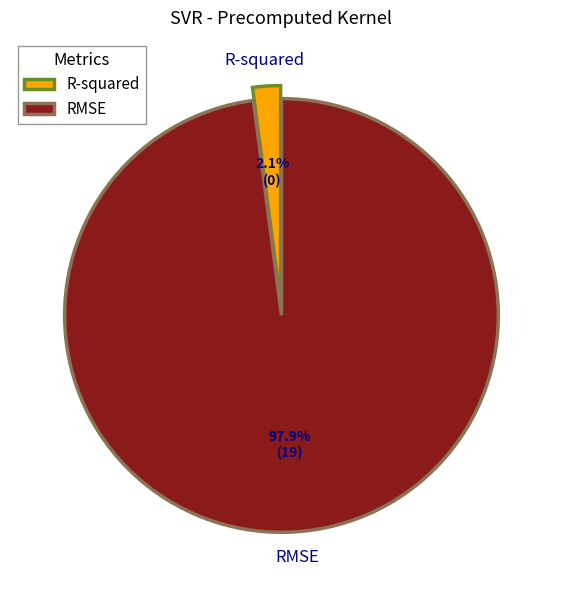

To the nearest percent, what is the difference between the largest and smallest slice percentages?

96%